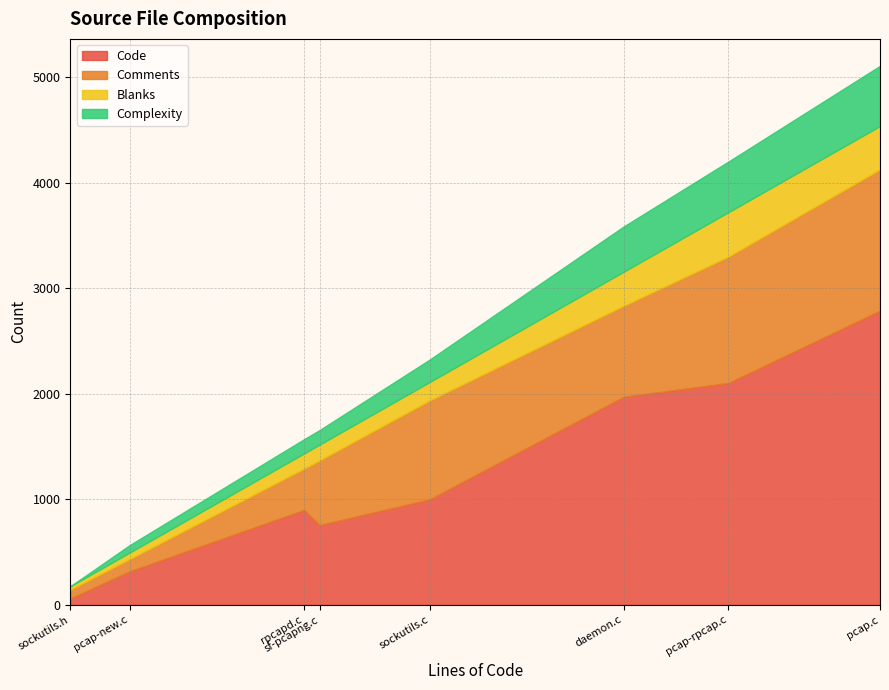

What is the difference between the Blanks values at pcap-new.c and sf-pcapng.c?

88